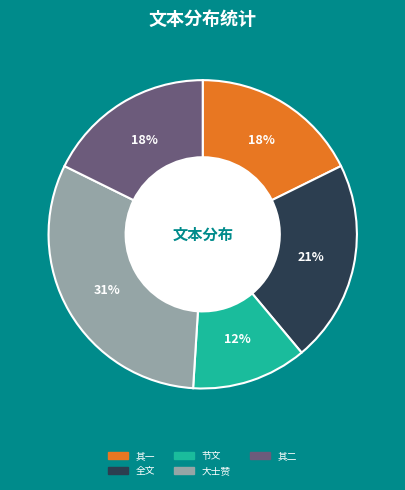

Does any single category account for the majority?

No